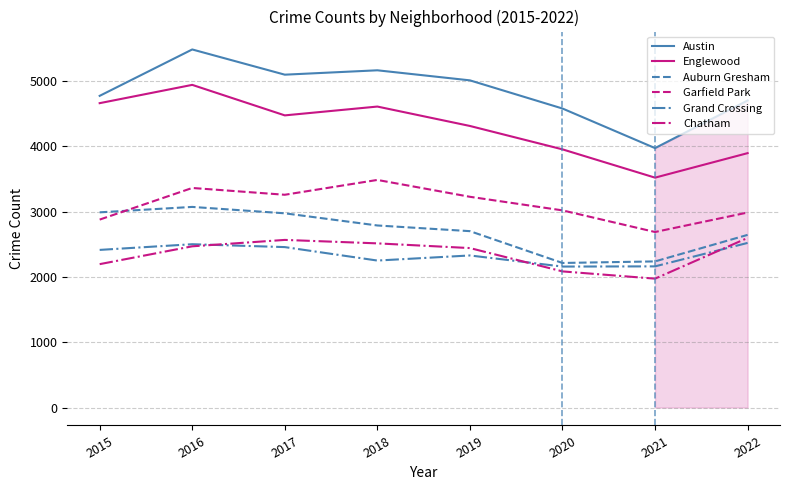

True or false: Auburn Gresham and Grand Crossing intersect in this chart.

False